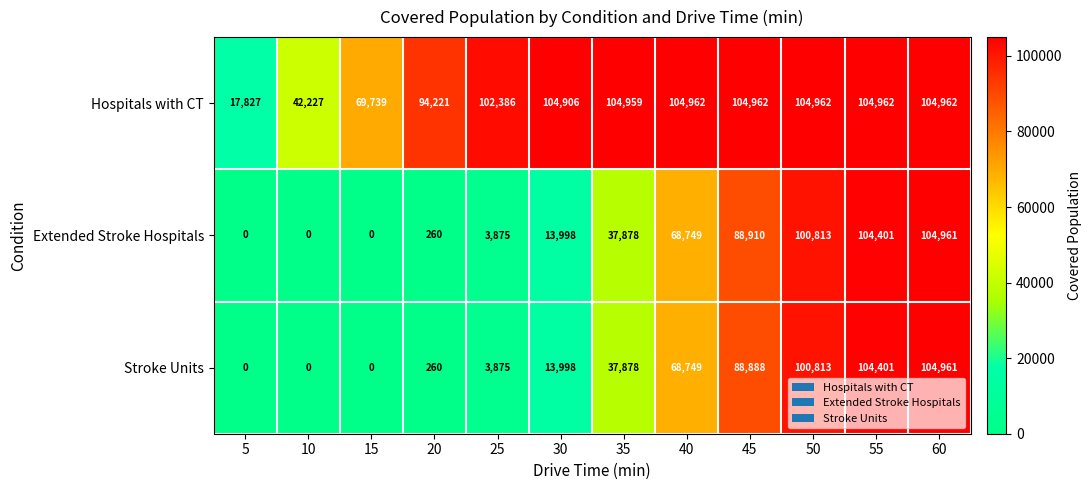

What is the sum of all Hospitals with CT values?

1061075